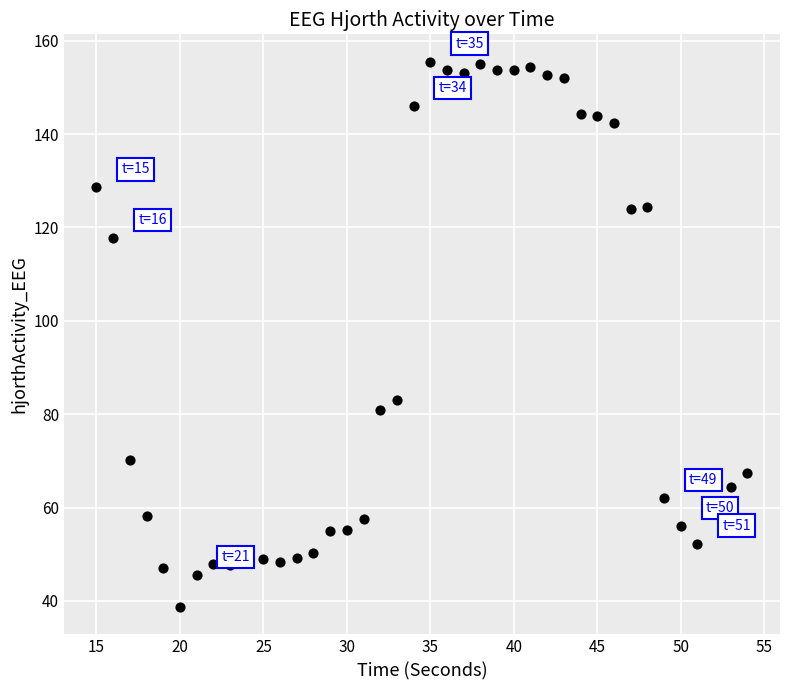

What Y value in the scatter plot is closest to 97?

83.0